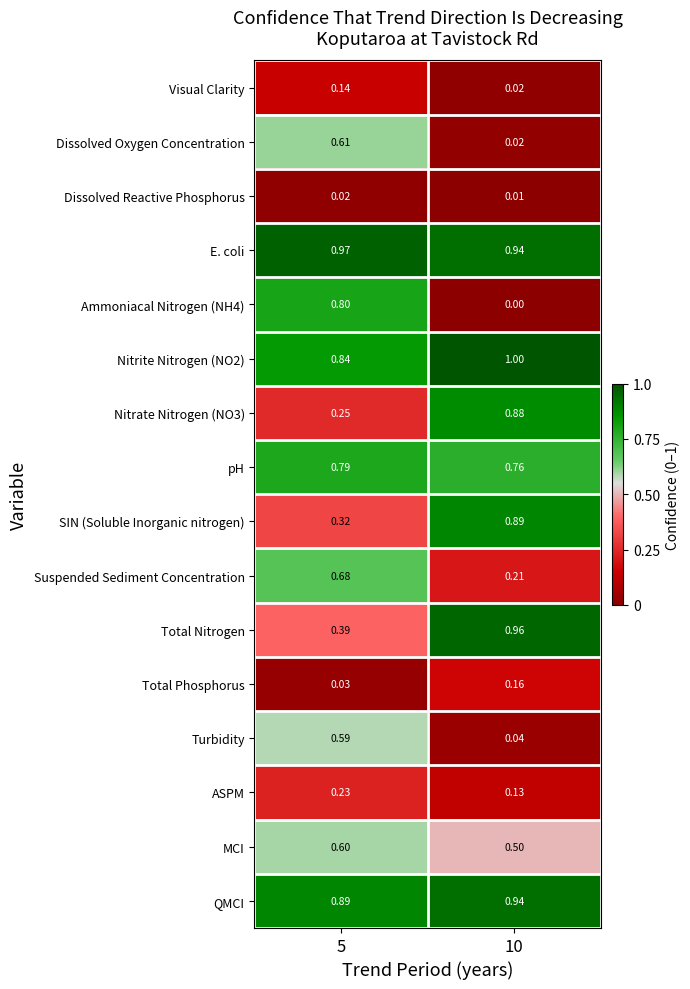

Which series has the largest total across all categories?

E. coli